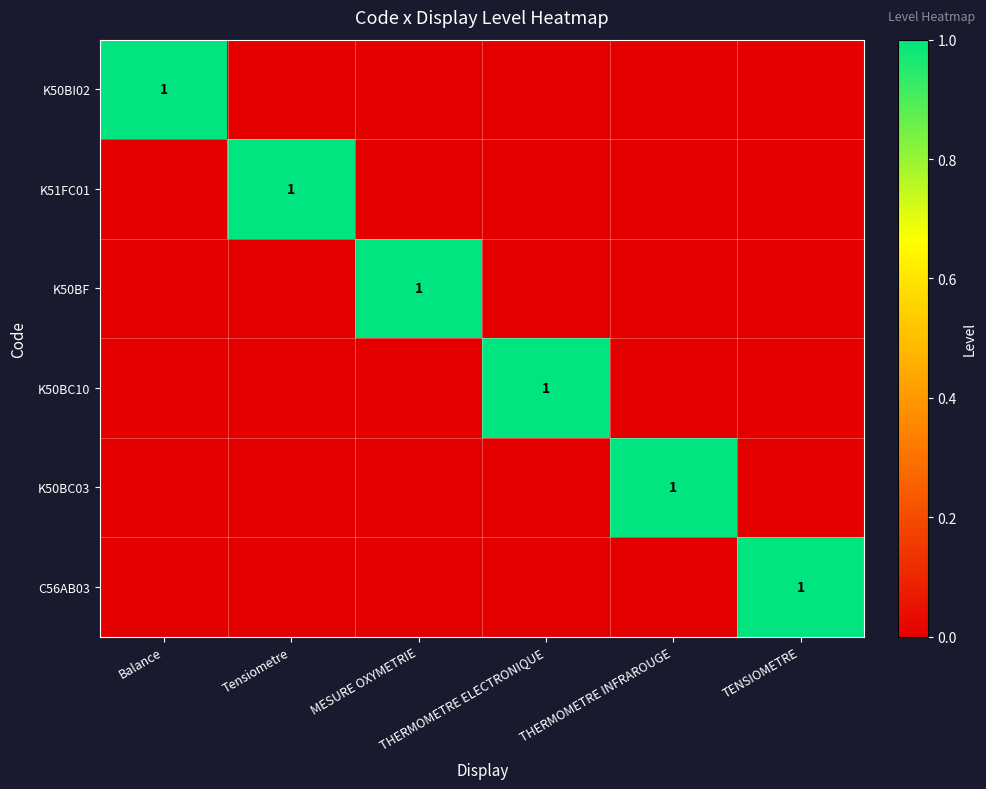

Is the value of K50BC03 at TENSIOMETRE greater than the value of K51FC01 at Balance?

No